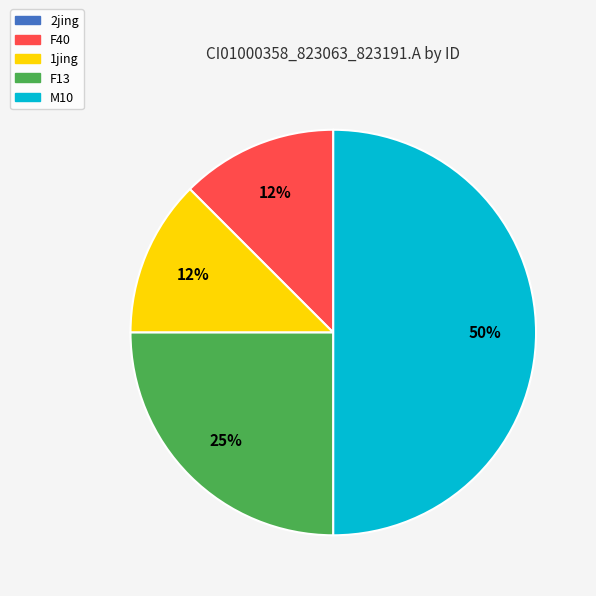

Is the sum of M10 and F13 greater than half?

Yes